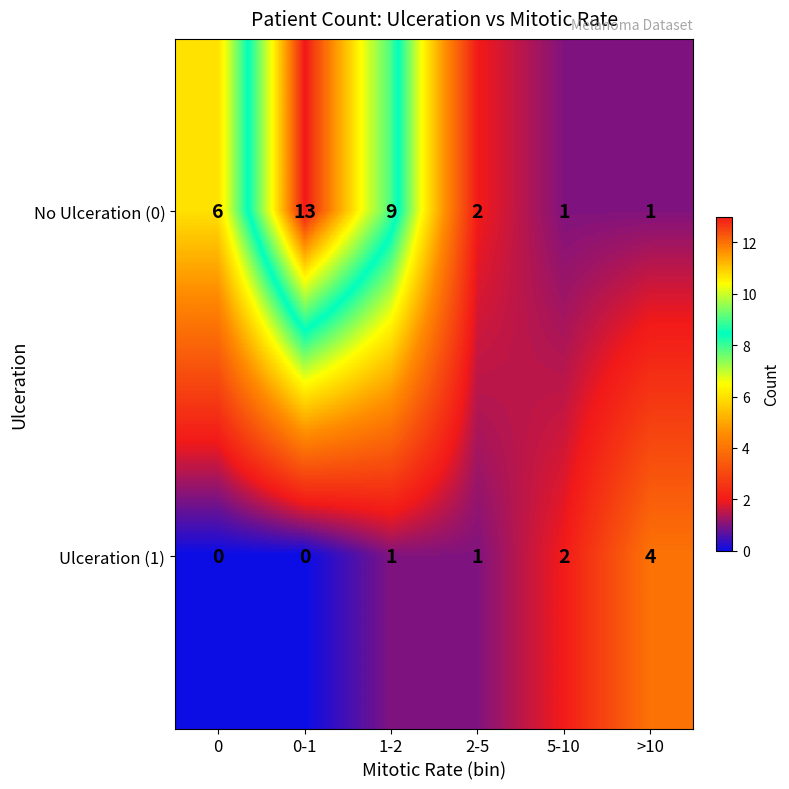

Reading right to left, extract all data points from this chart.

No Ulceration (0): >10=1	5-10=1	2-5=2	1-2=9	0-1=13	0=6
Ulceration (1): >10=4	5-10=2	2-5=1	1-2=1	0-1=0	0=0